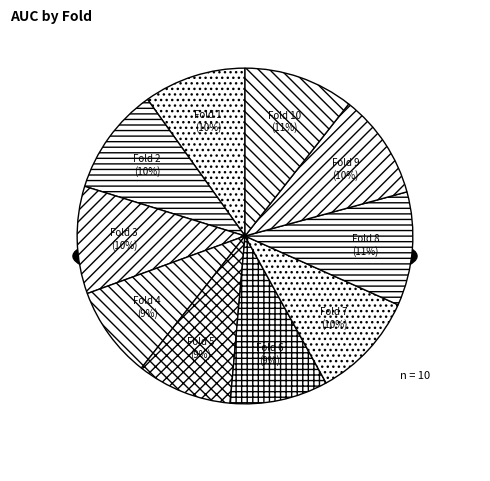

Rank the categories by value from highest to lowest.

Fold 8, Fold 10, Fold 3, Fold 2, Fold 7, Fold 9, Fold 1, Fold 6, Fold 5, Fold 4